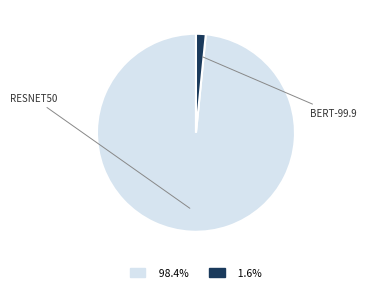

Does any single category account for the majority?

Yes